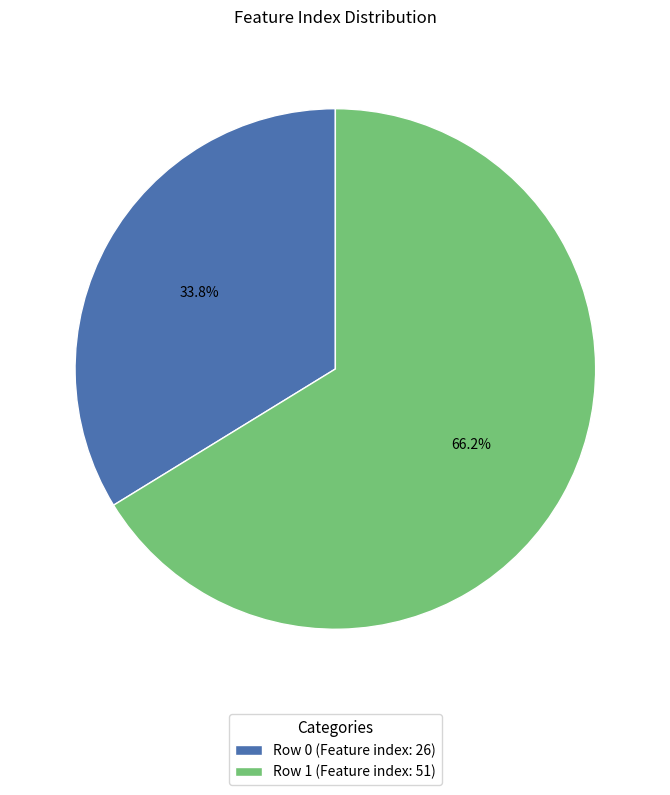

Approximately how many times larger is the value at Row 0 (Feature index: 26) compared to Row 1 (Feature index: 51)?

0.5